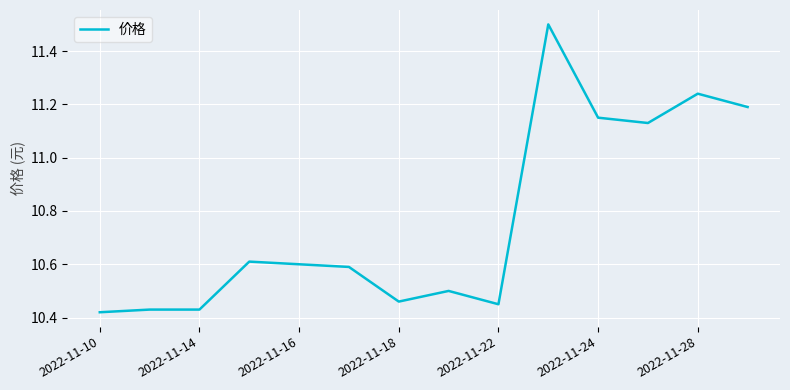

What is the maximum value shown in the chart?

11.5